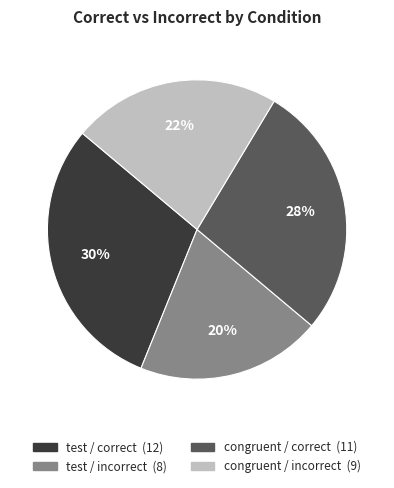

Is there a majority slice in this chart?

No